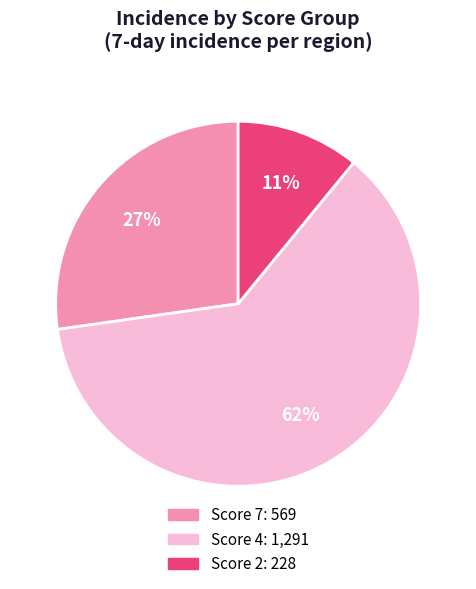

To the nearest percent, what is the average slice percentage?

33%